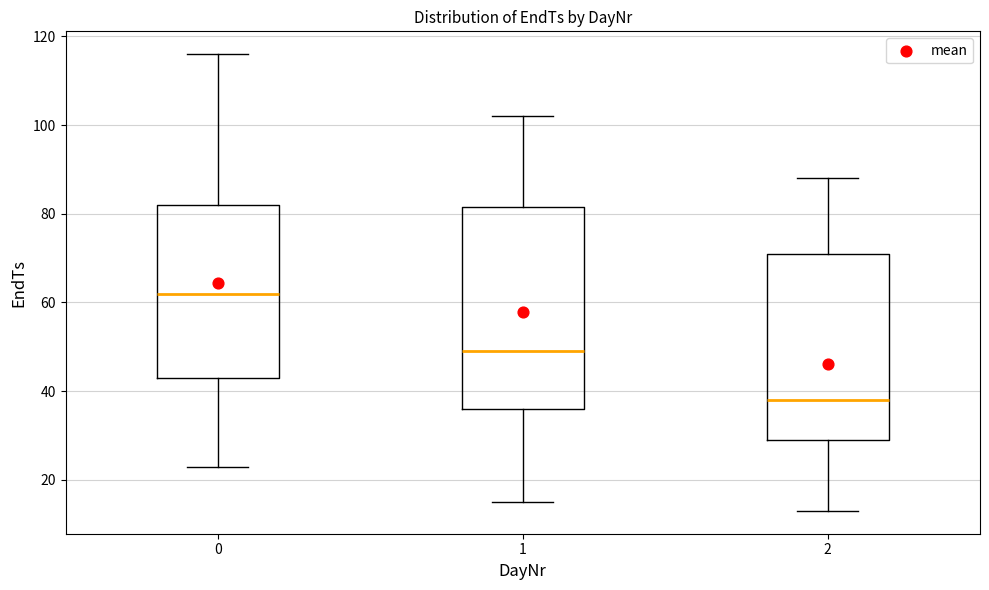

Reading left to right, read every box against the y-axis: the position of its median line, the range the box covers, and the ends of its whiskers. The values are not printed on the chart, so give them approximately, as read against the axis.

0: median 62, box 44 to 82, whiskers 24 to 116
1: median 50, box 36 to 82, whiskers 16 to 102
2: median 38, box 30 to 72, whiskers 14 to 88